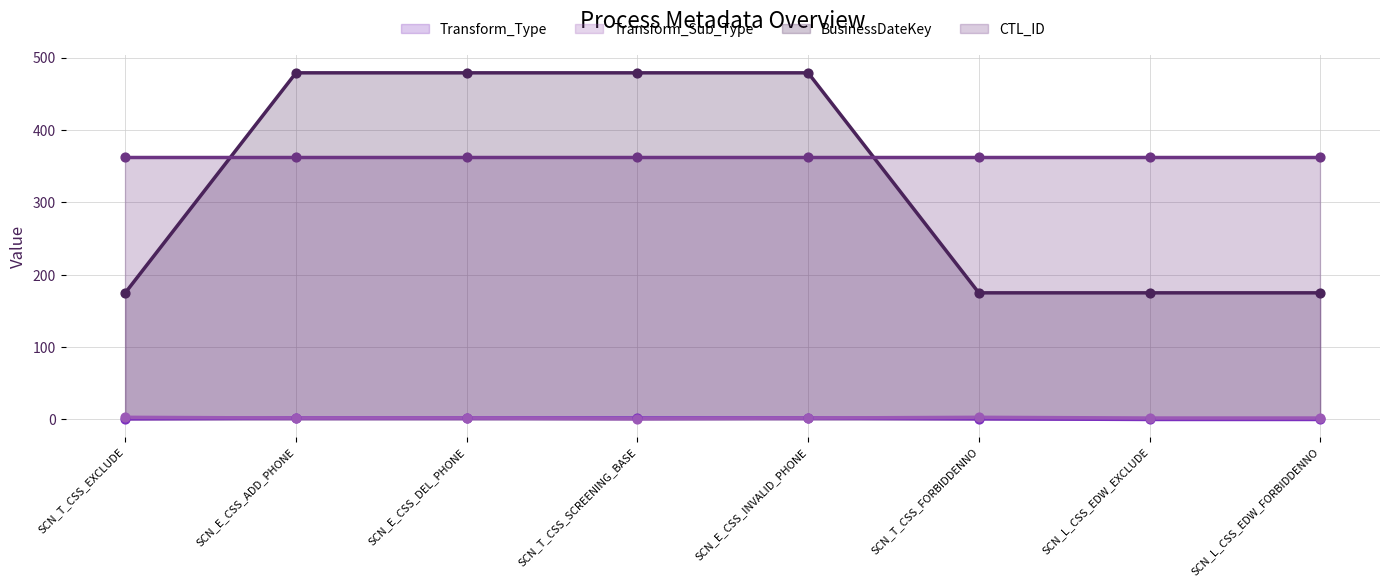

True or false: Transform_Type and BusinessDateKey intersect in this chart.

False